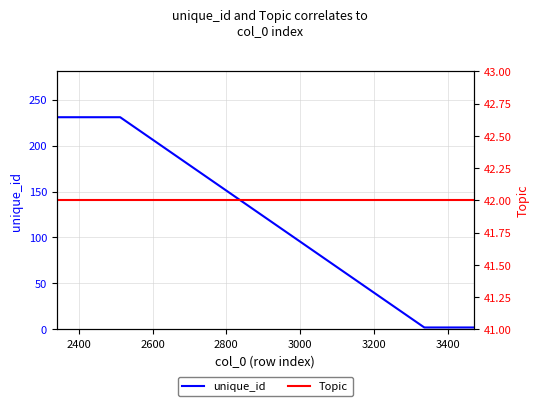

Rank the series by their maximum value, from highest to lowest.

unique_id, Topic